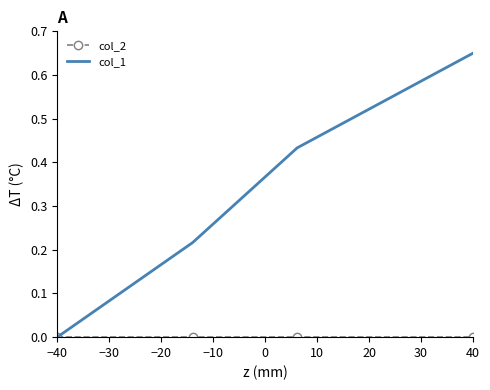

True or false: col_1 has more than 0 interior local peaks.

False